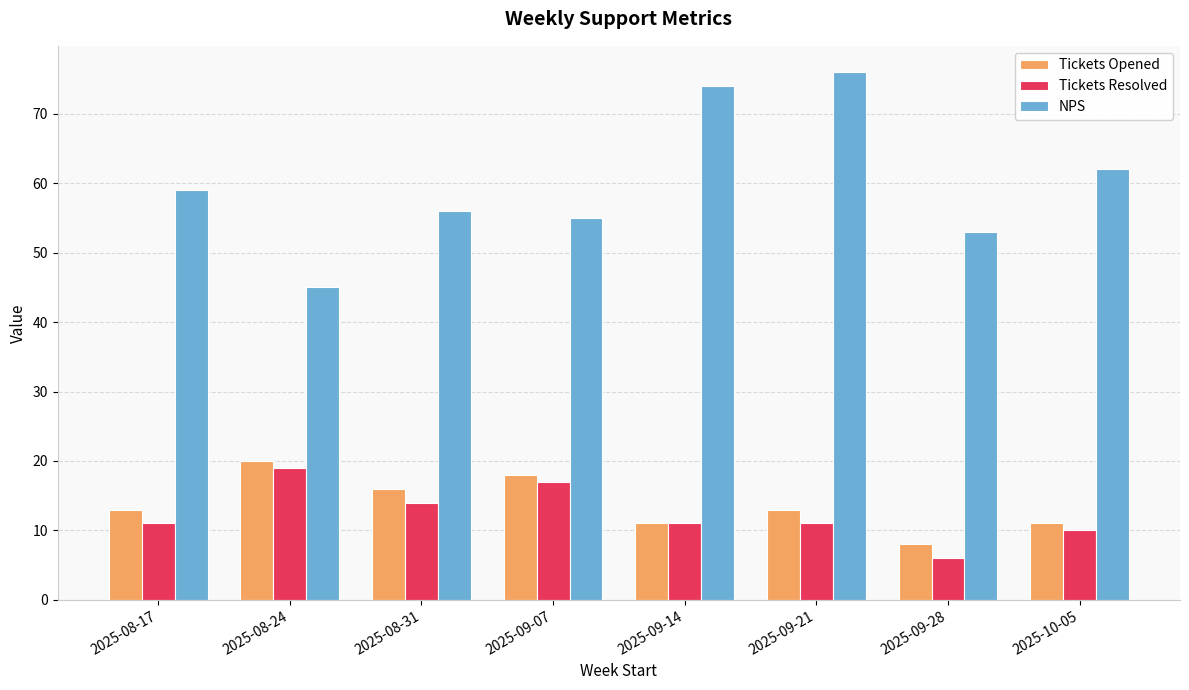

Rank the categories by NPS value from highest to lowest.

2025-09-21, 2025-09-14, 2025-10-05, 2025-08-17, 2025-08-31, 2025-09-07, 2025-09-28, 2025-08-24